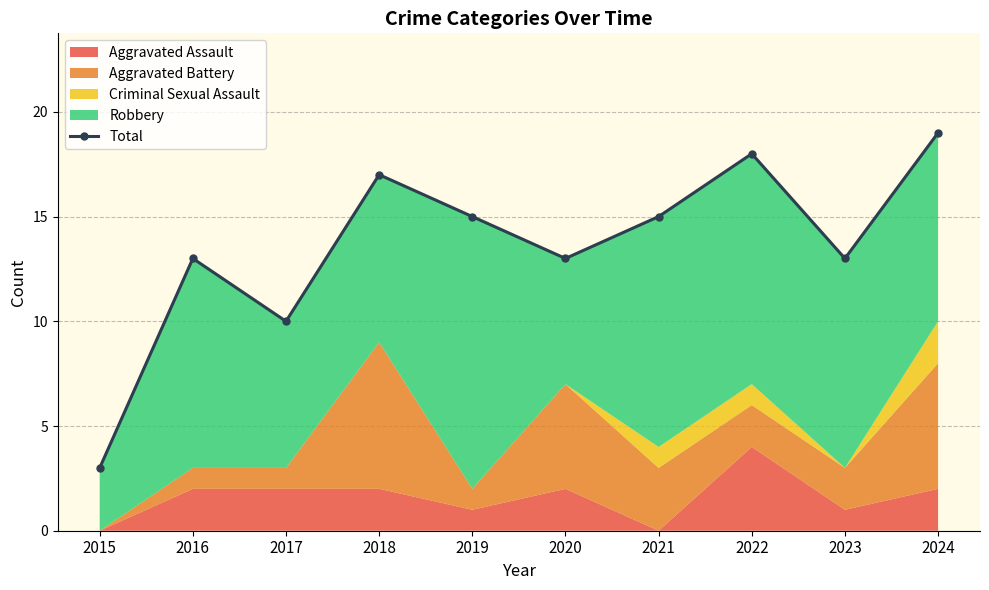

Between 2016 and 2022, which is larger?

2022